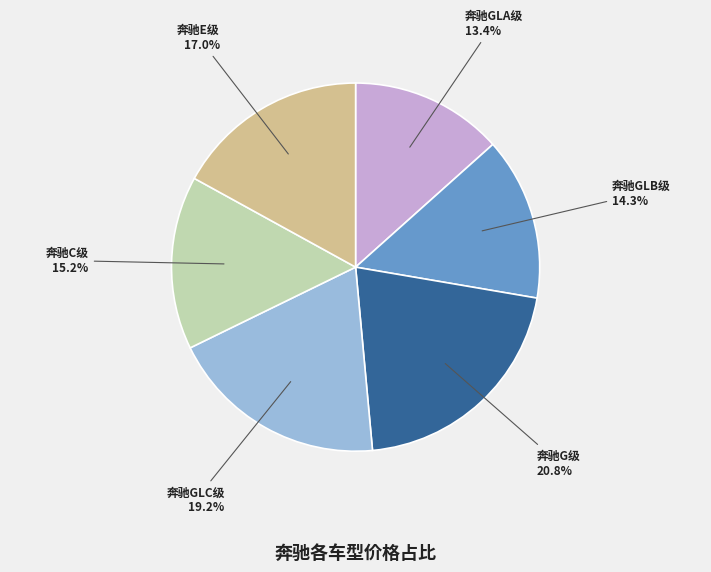

Does any single category account for the majority?

No